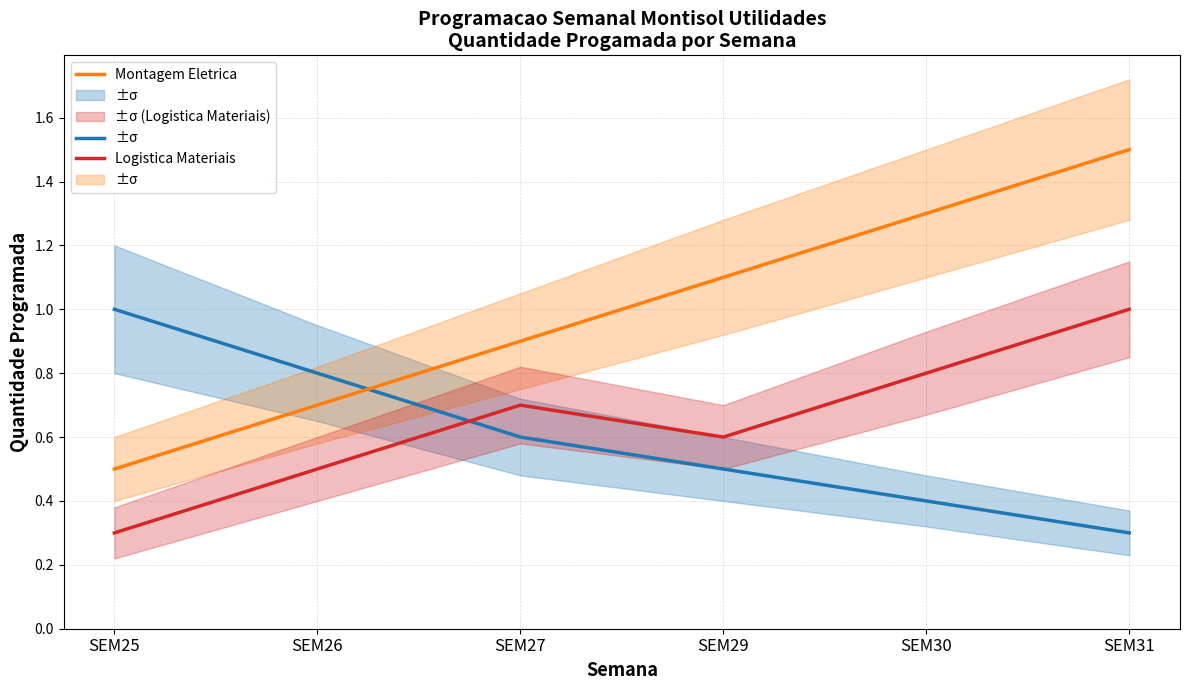

In Logistica Materiais, how many points are lower than both neighbors (excluding endpoints)?

1